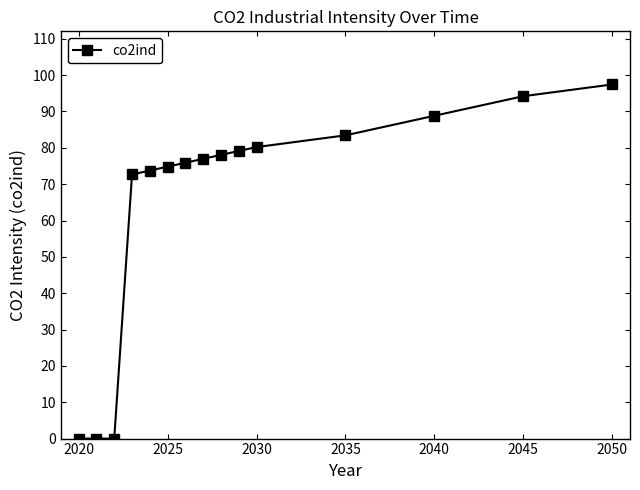

Reading right to left, extract all data points from this chart.

97.4	94.2	88.8	83.4	80.2	79.1	78.0	77.0	75.9	74.8	73.7	72.7	0.0	0.0	0.0